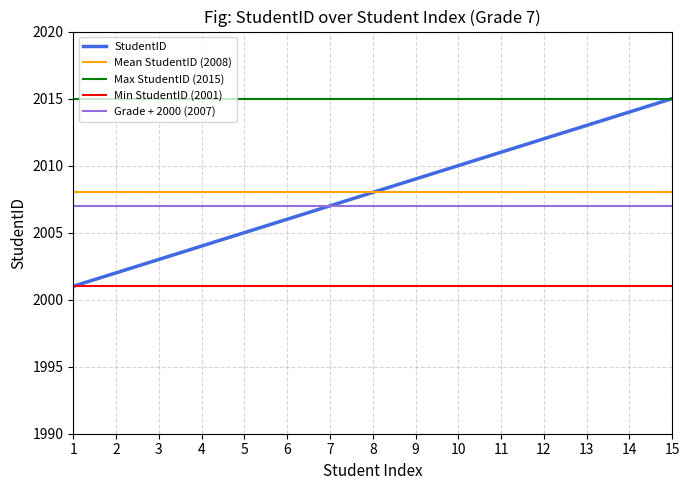

True or false: StudentID has a value of 2011 at 11.

True